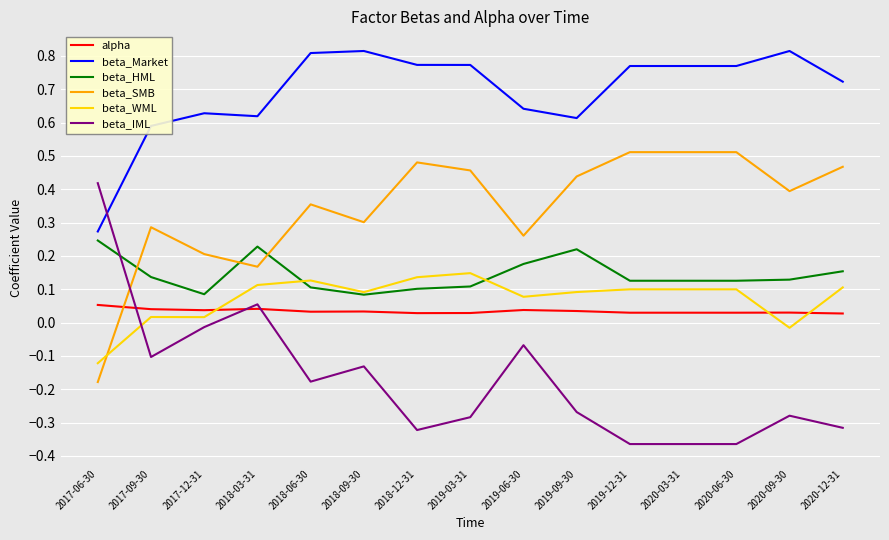

What is the total value across all series at 2020-12-31?

1.2